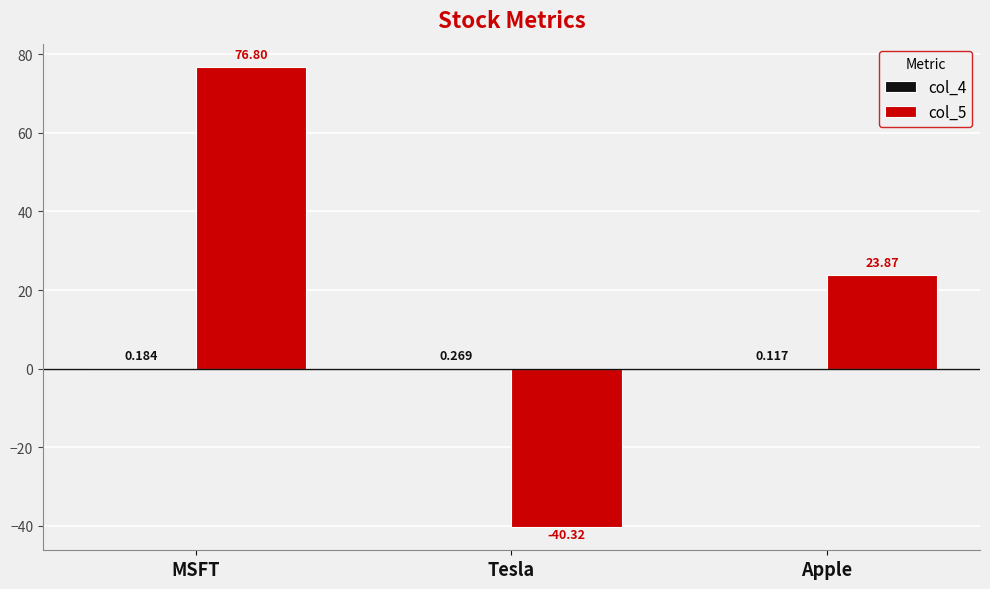

Where is col_5 nearest to the value 18?

Apple